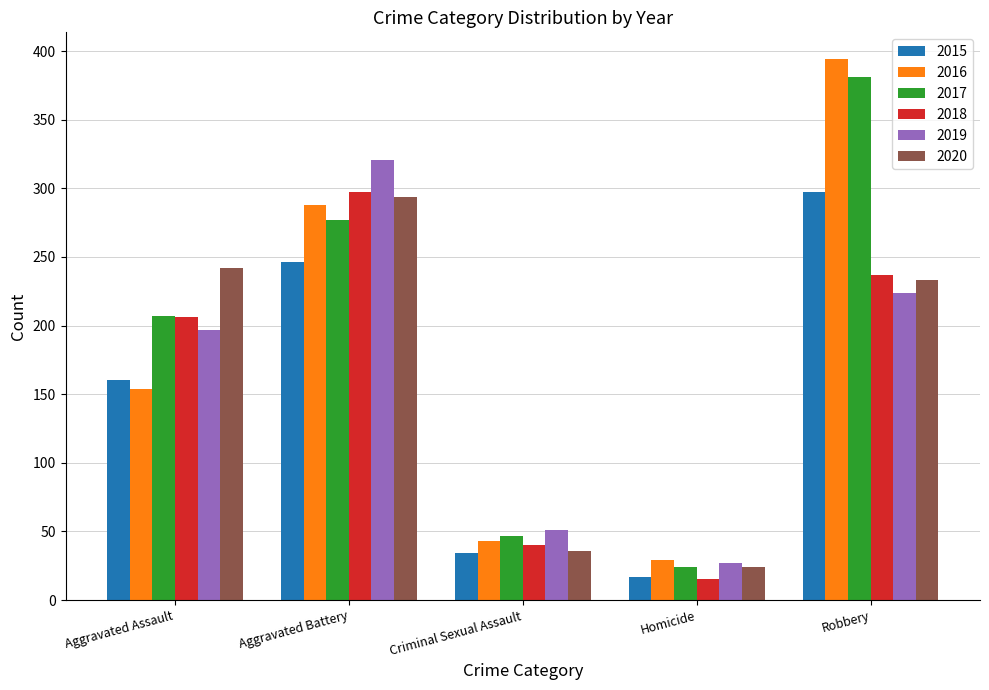

Which category has the lowest value across all series?

Homicide